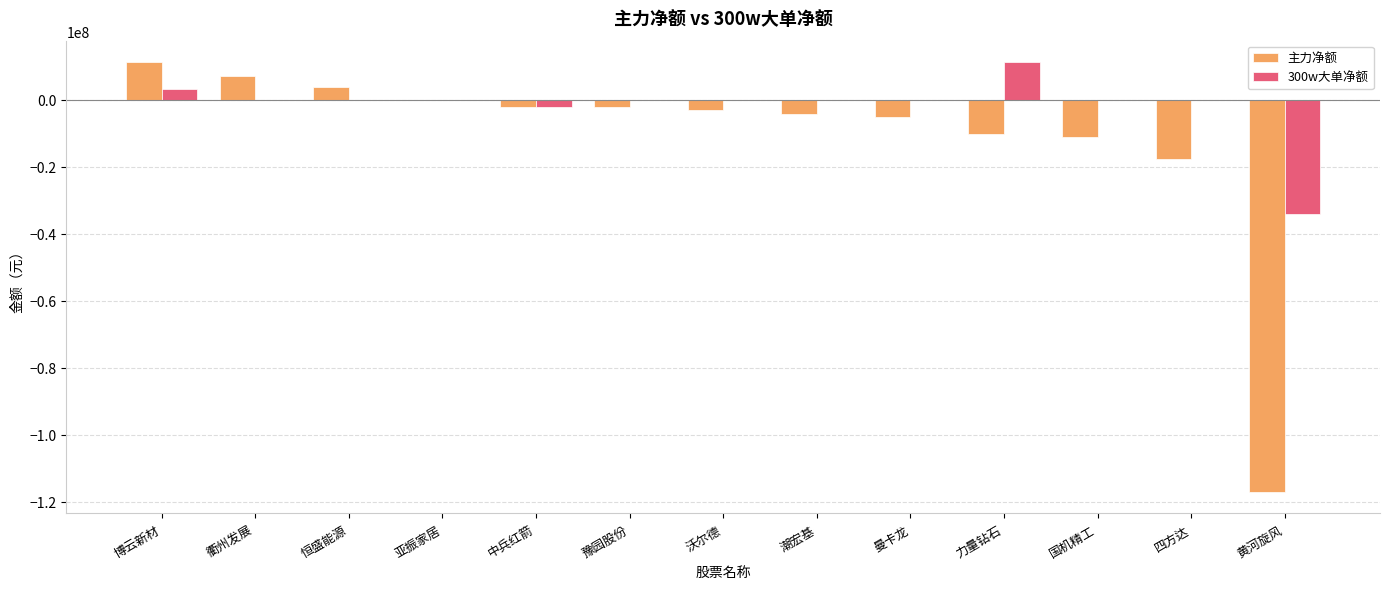

Read the 主力净额 value at 国机精工.

-11001340